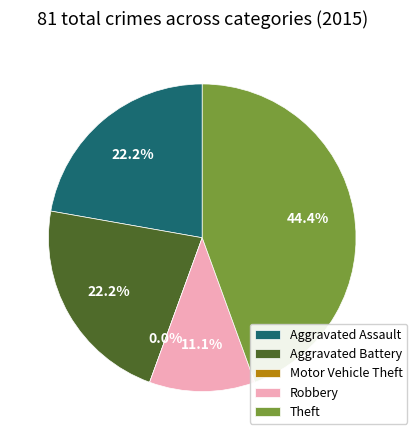

What portion of the pie excludes Aggravated Battery?

77.8%